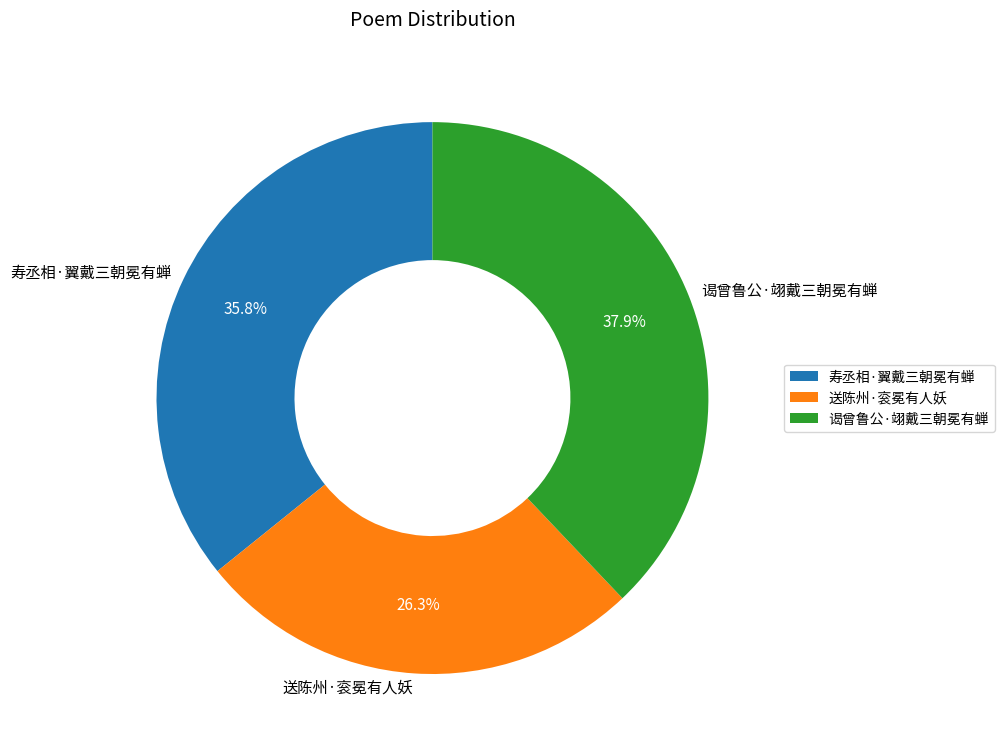

Which has a higher value, 送陈州·衮冕有人妖 or 谒曾鲁公·翊戴三朝冕有蝉?

谒曾鲁公·翊戴三朝冕有蝉